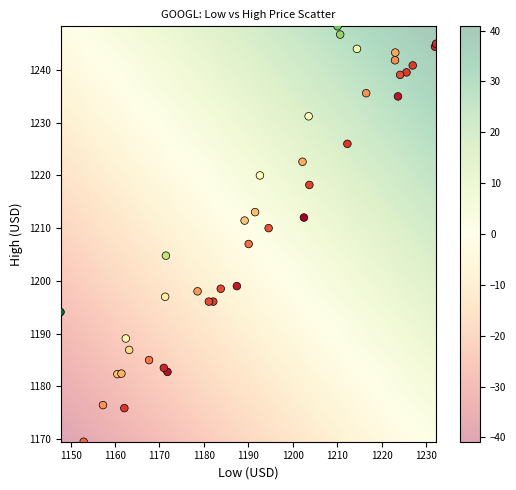

What Y value in the scatter plot is closest to 1208?

1207.0